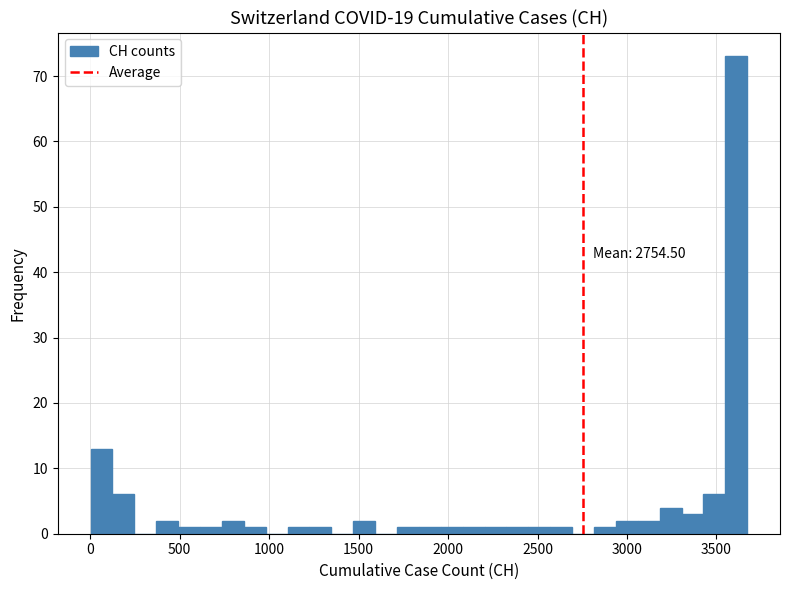

Read against the x-axis, roughly where is the centre of the tallest bar?

3600